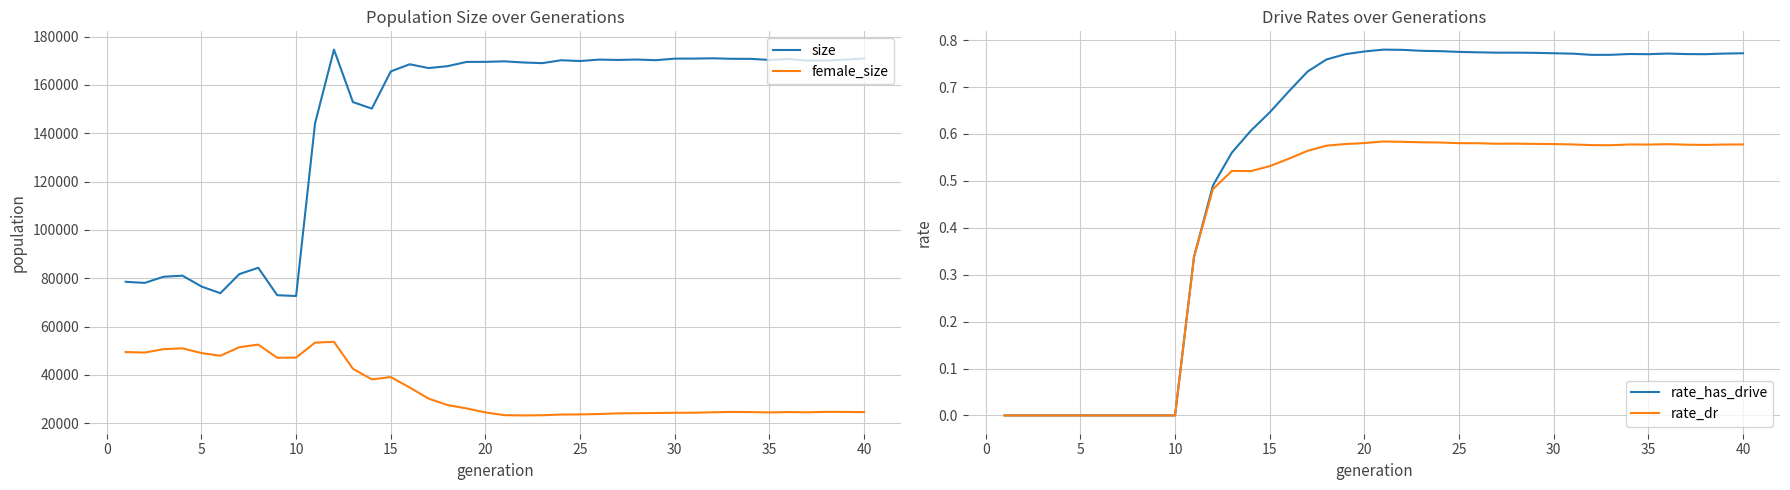

True or false: female_size and size cross at least once.

False